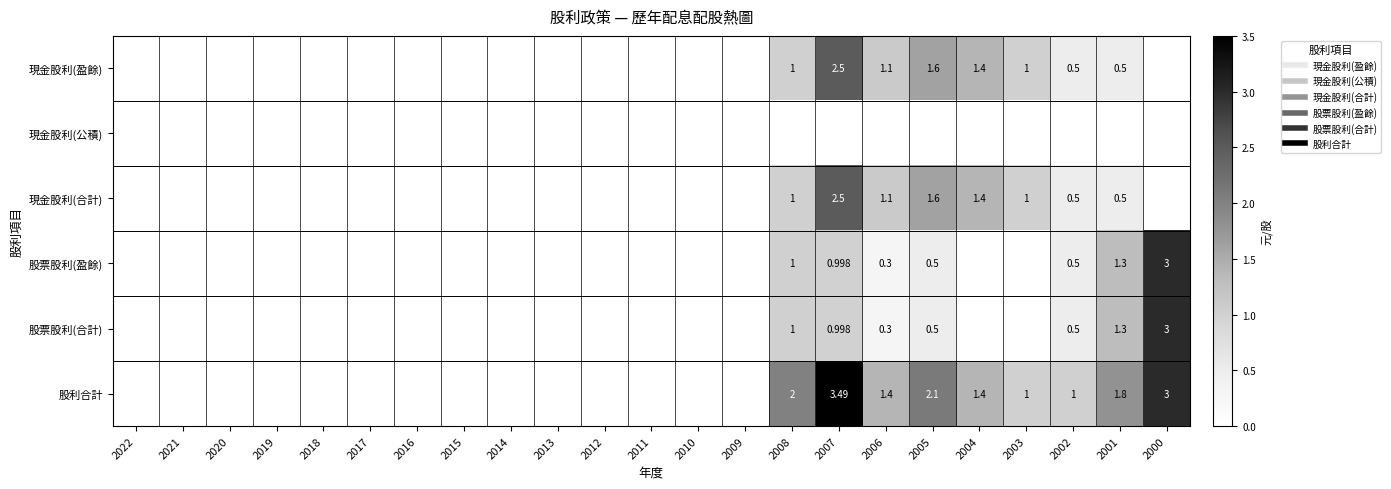

The 現金股利(合計) series shows -0.8 at 2000. True or false?

False